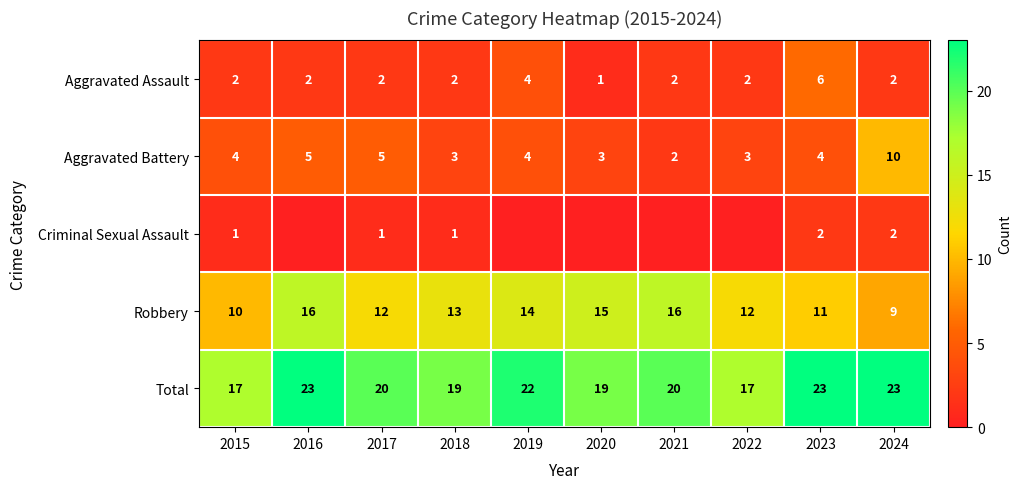

What is the approximate value of Aggravated Assault at 2020?

1